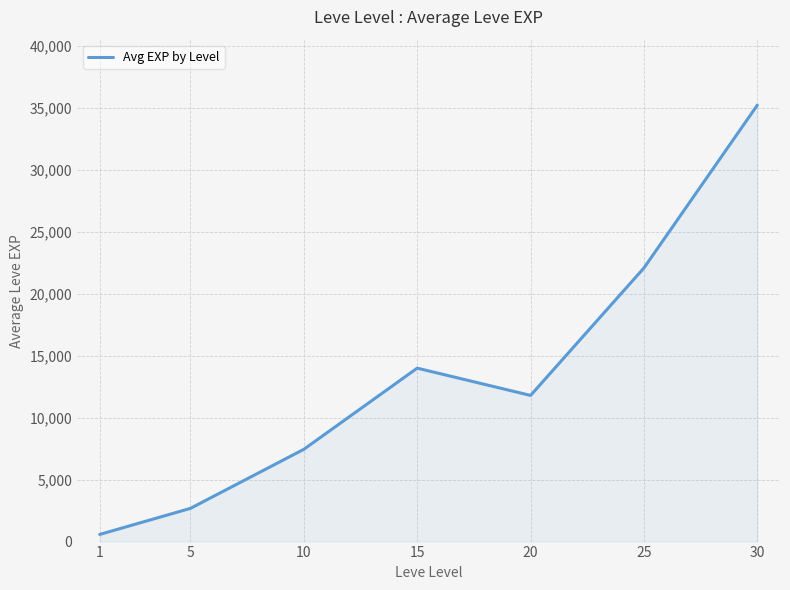

True or false: the data shows 13993 at 15.

True